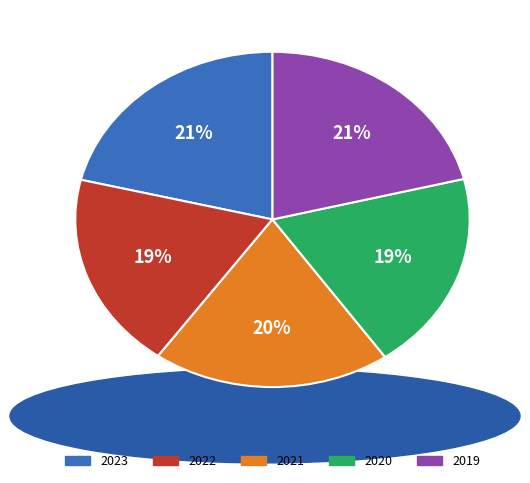

What percentage is the 2022 slice, to the nearest percent?

19%